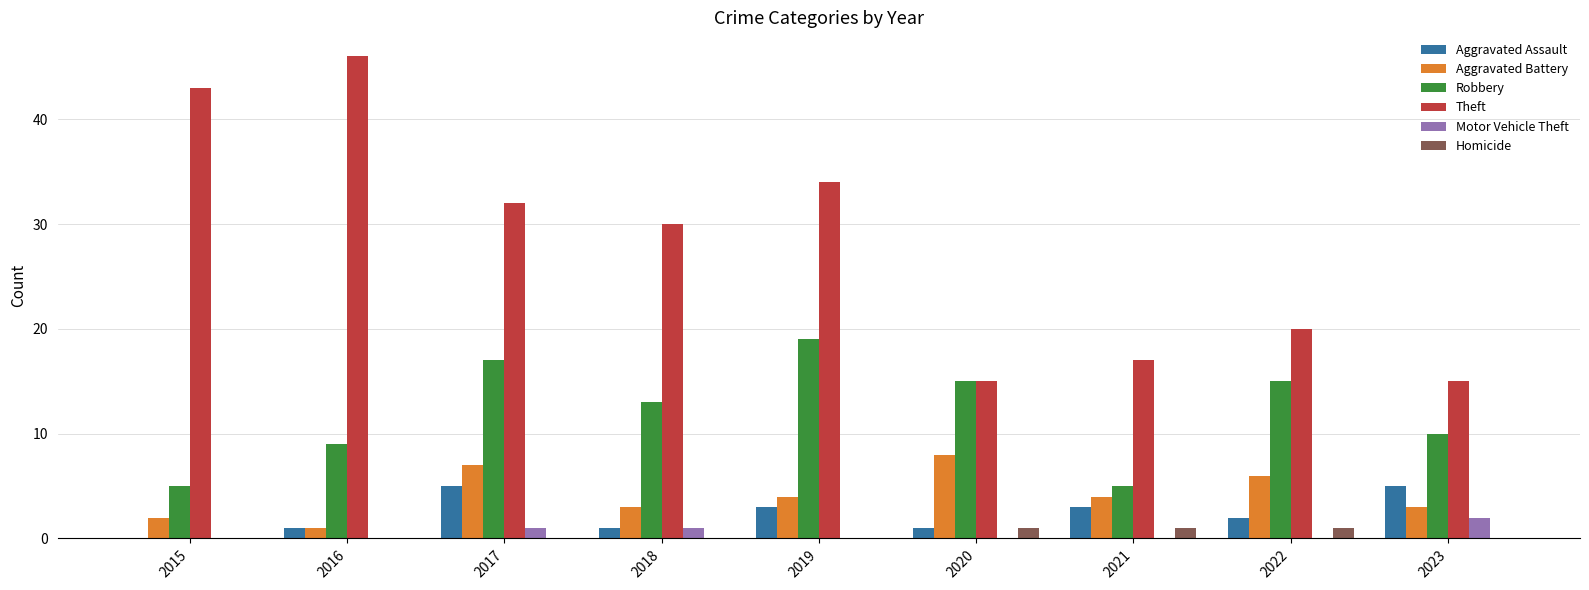

Reading left to right, what are all the values shown in this chart?

Aggravated Assault: 2015=0	2016=1	2017=5	2018=1	2019=3	2020=1	2021=3	2022=2	2023=5
Aggravated Battery: 2015=2	2016=1	2017=7	2018=3	2019=4	2020=8	2021=4	2022=6	2023=3
Robbery: 2015=5	2016=9	2017=17	2018=13	2019=19	2020=15	2021=5	2022=15	2023=10
Theft: 2015=43	2016=46	2017=32	2018=30	2019=34	2020=15	2021=17	2022=20	2023=15
Motor Vehicle Theft: 2015=0	2016=0	2017=1	2018=1	2019=0	2020=0	2021=0	2022=0	2023=2
Homicide: 2015=0	2016=0	2017=0	2018=0	2019=0	2020=1	2021=1	2022=1	2023=0